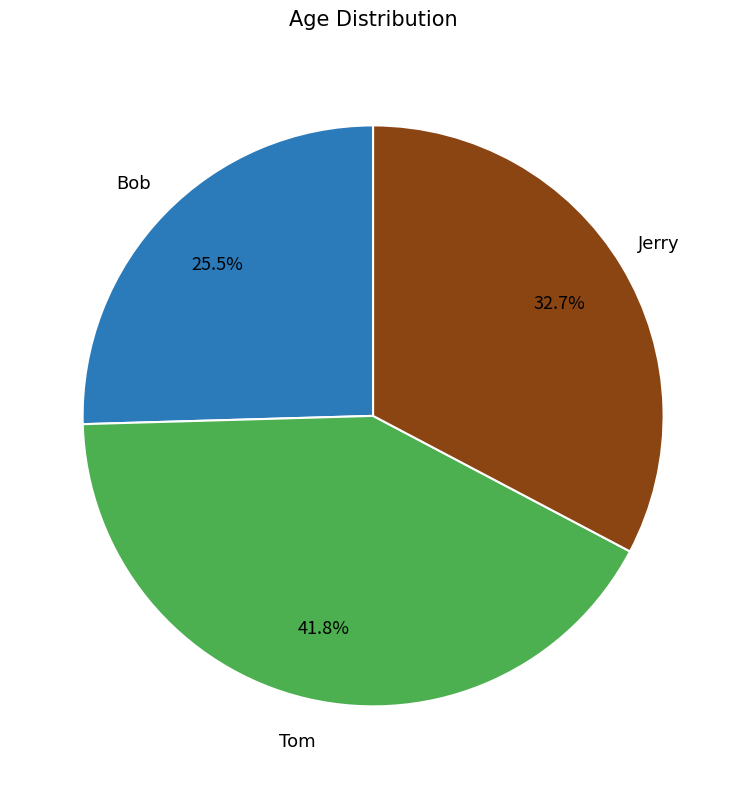

Does Jerry represent more than half of the total?

No